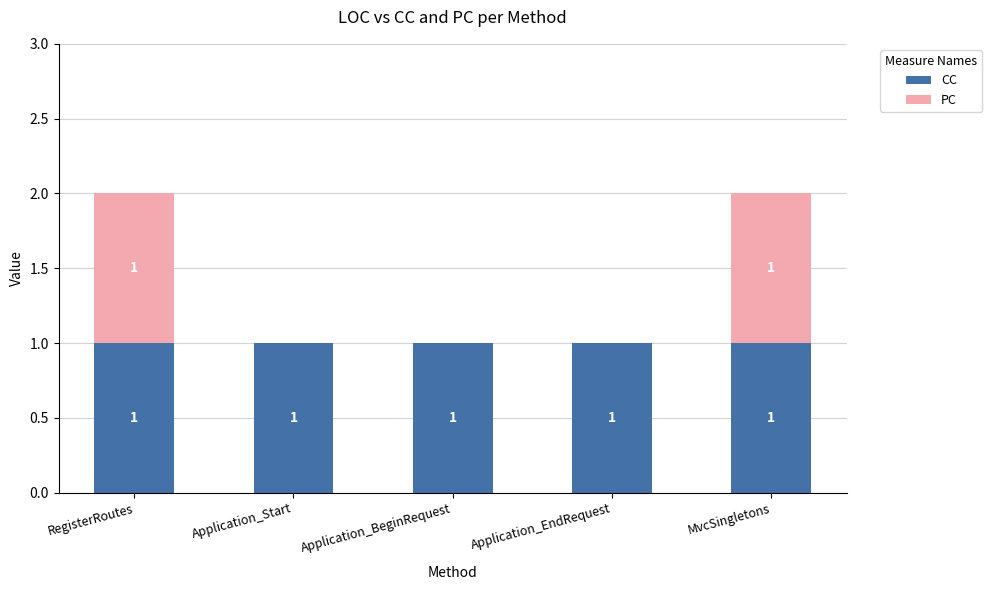

Is it true that CC equals 1 at MvcSingletons?

True